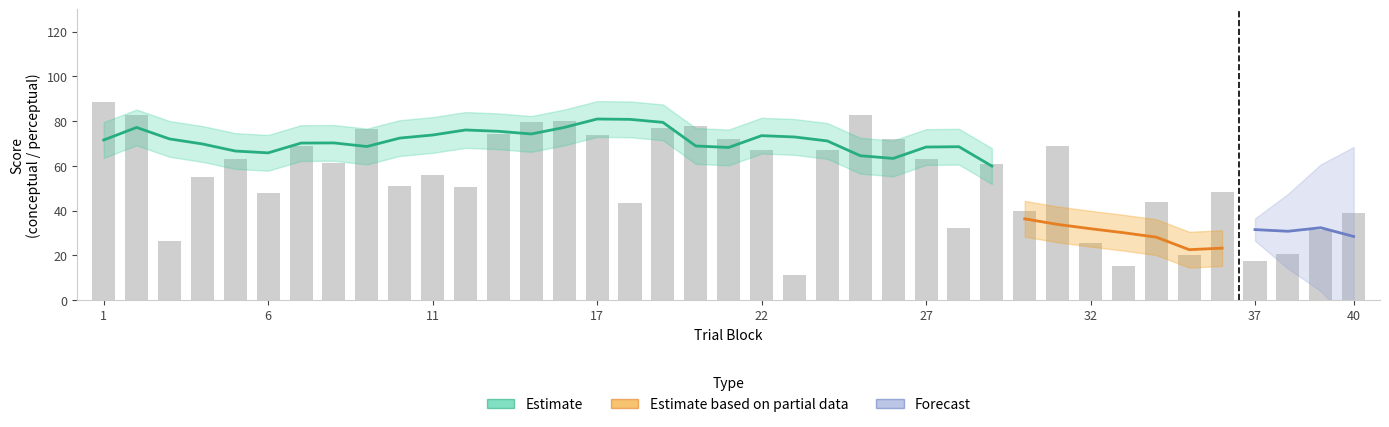

List the labels in order of value, smallest first.

23, 33, 37, 35, 38, 32, 3, 39, 28, 40, 30, 18, 34, 6, 36, 12, 10, 4, 11, 29, 8, 5, 27, 22, 24, 7, 31, 26, 21, 17, 13, 9, 19, 20, 14, 16, 2, 25, 1